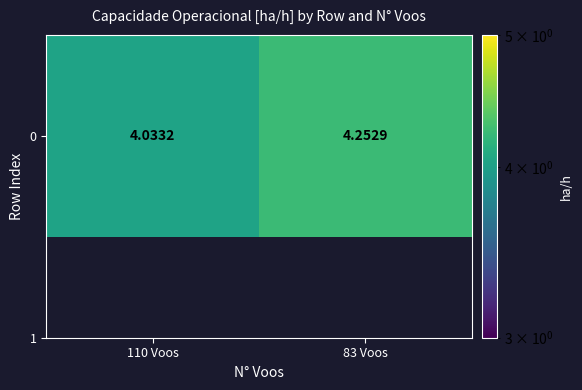

Is it true that the value at 110 Voos is 6.2?

False